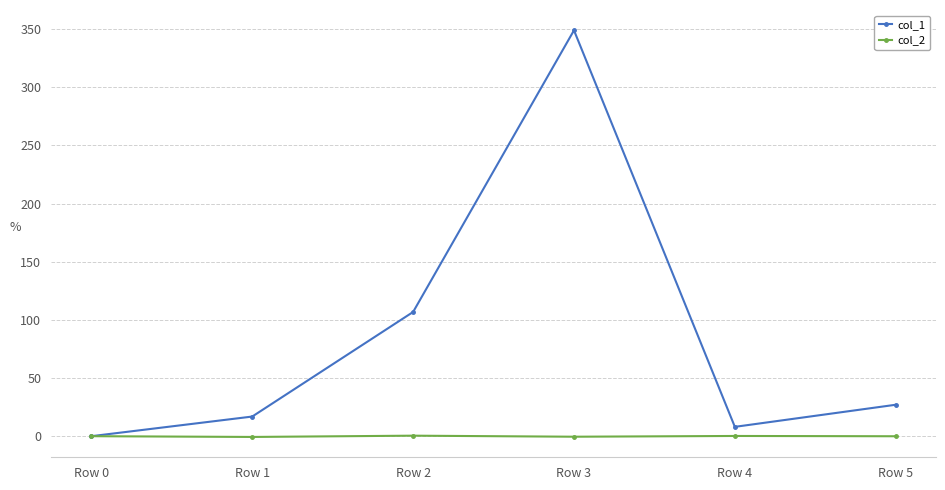

How many positive values does the col_1 series have?

5